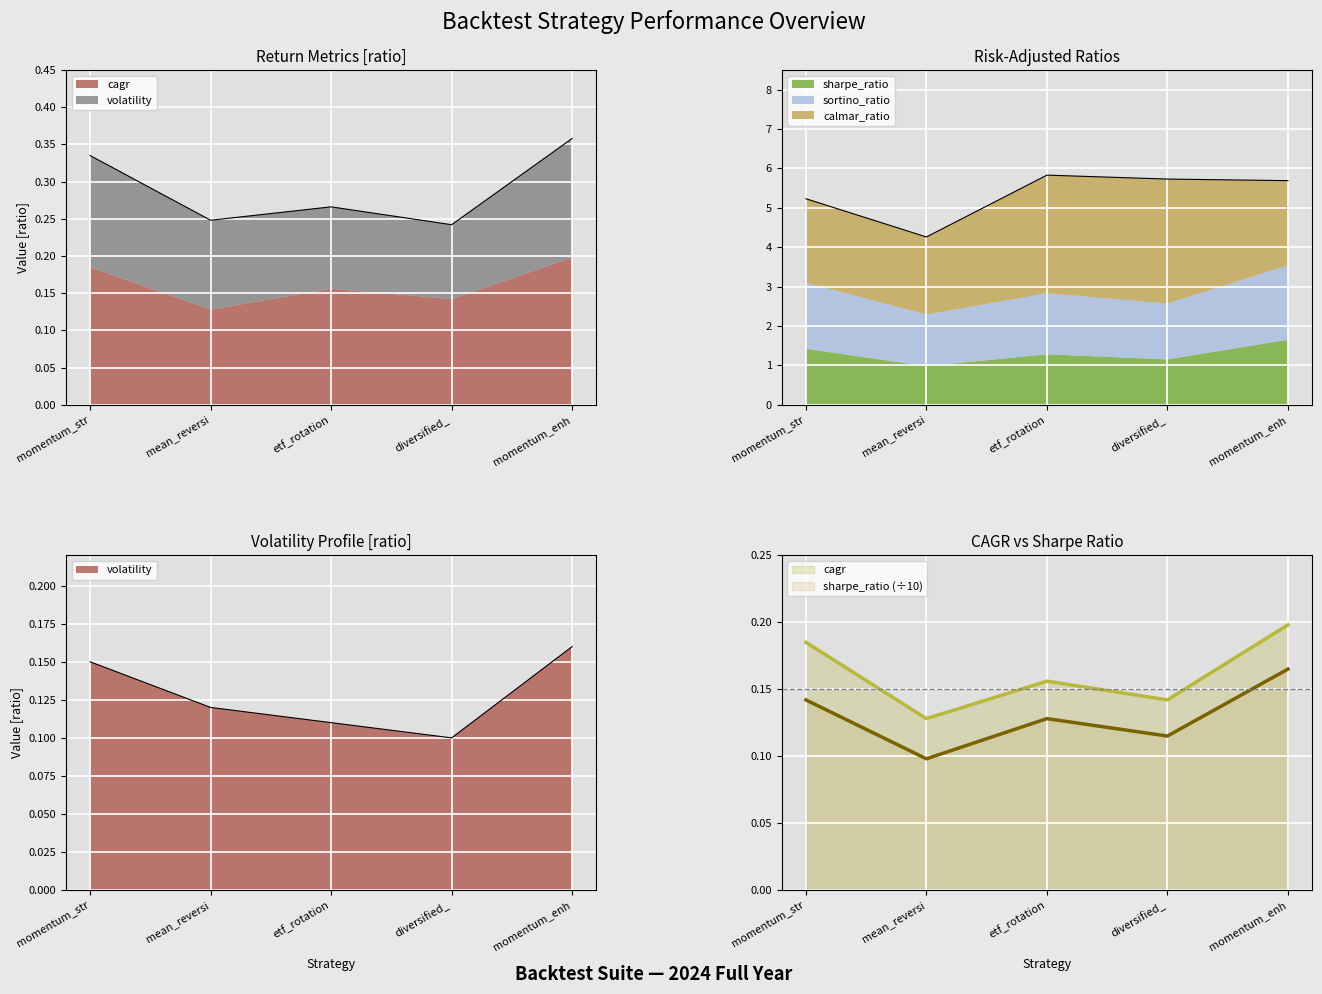

What is the sum of the volatility values at momentum_enh and momentum_str?

0.3